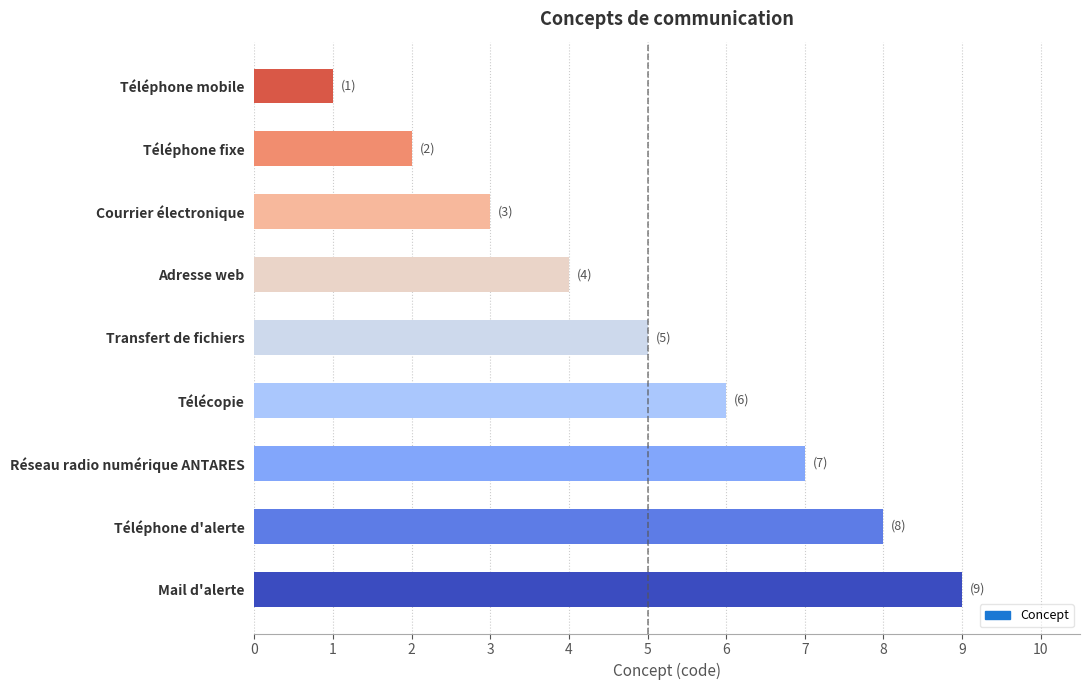

What value does the data have at Téléphone d'alerte?

8